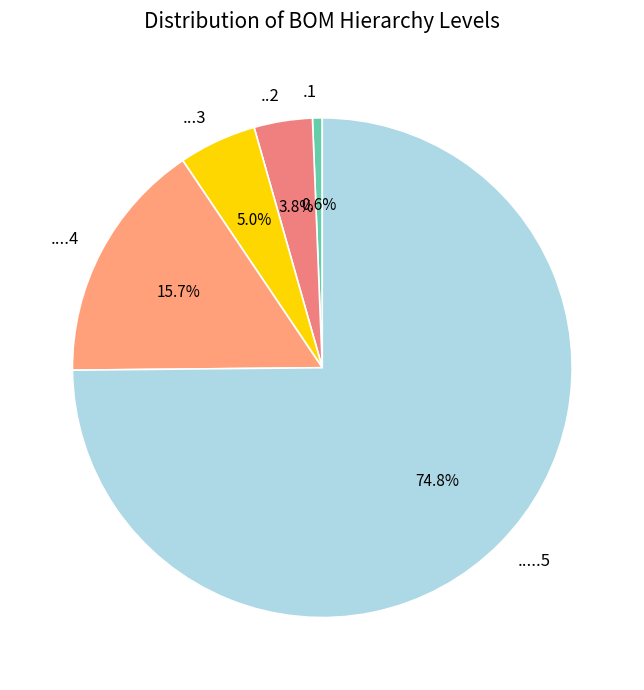

Rank the categories by value from lowest to highest.

.1, ..2, ...3, ....4, .....5